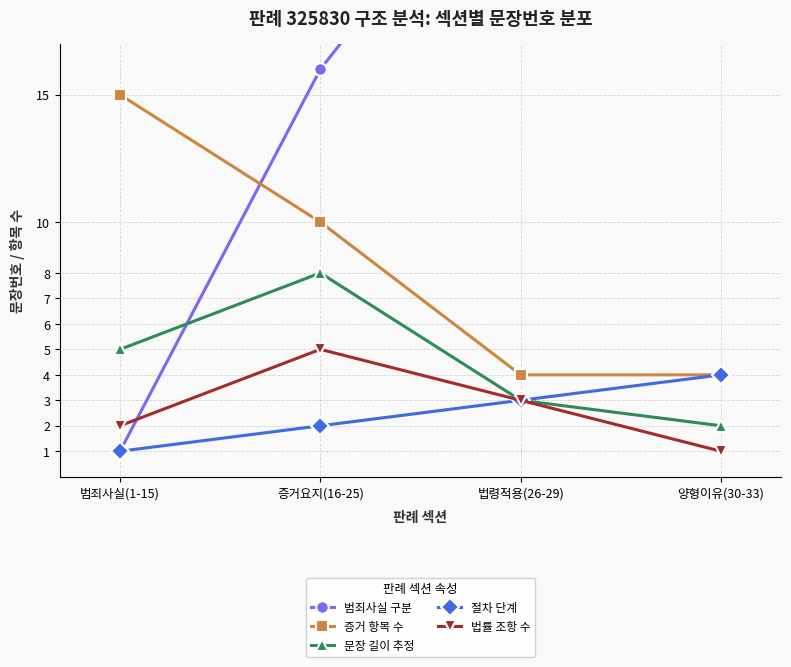

Is it true that 문장 길이 추정 equals 2 at 증거요지(16-25)?

False